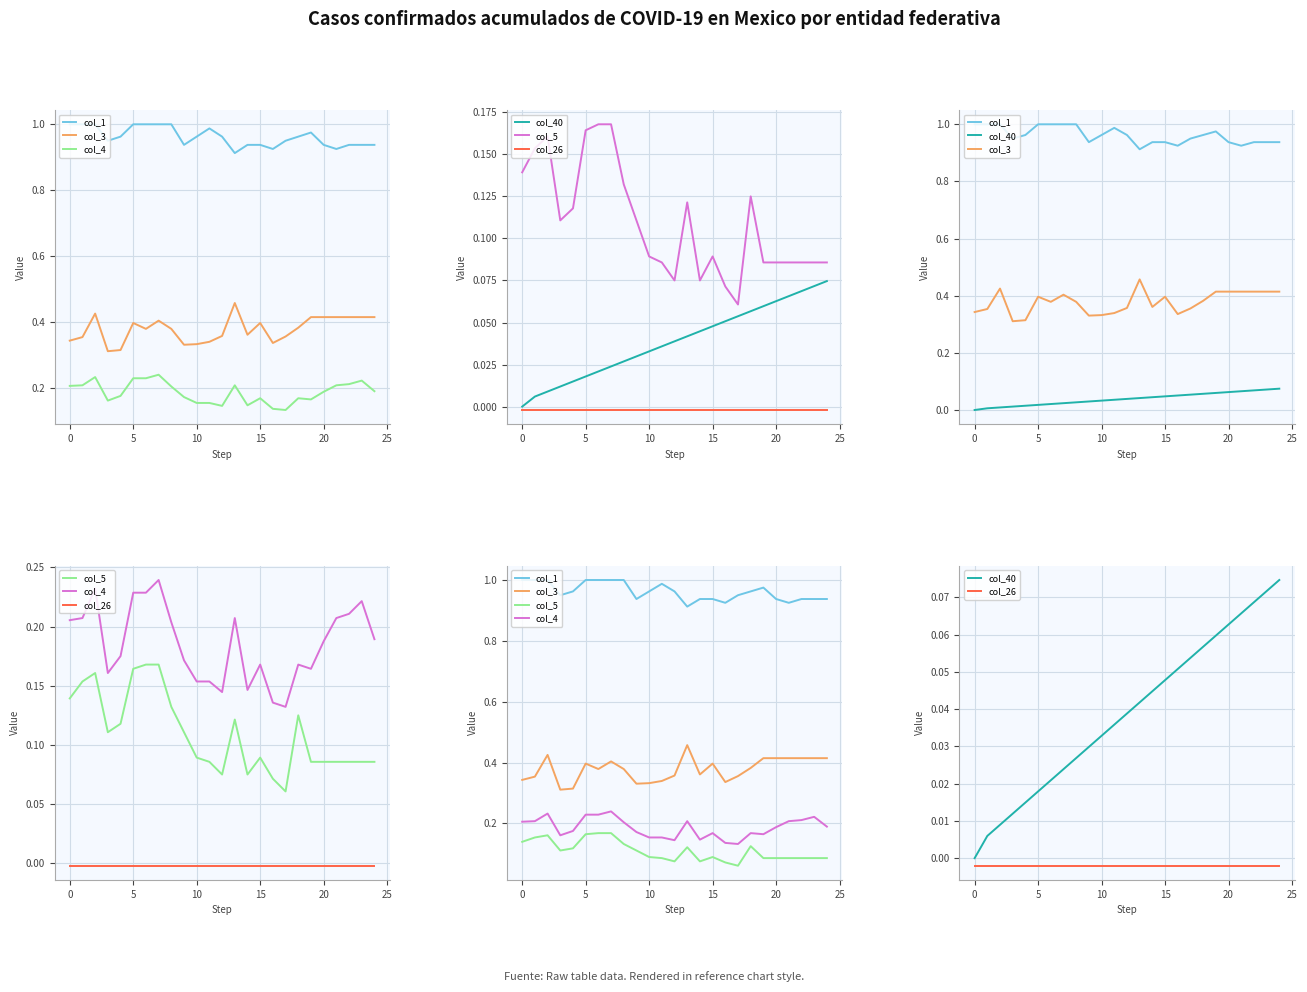

True or false: col_26 and col_5 intersect in this chart.

False